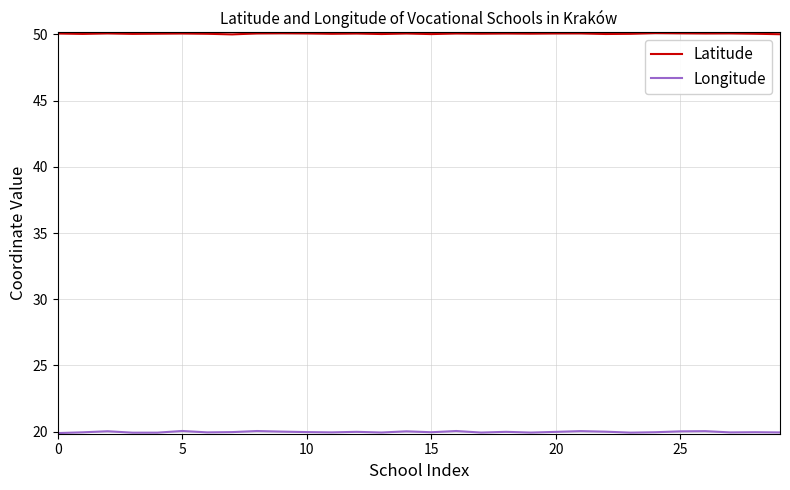

What is the maximum value shown in the chart?

50.1